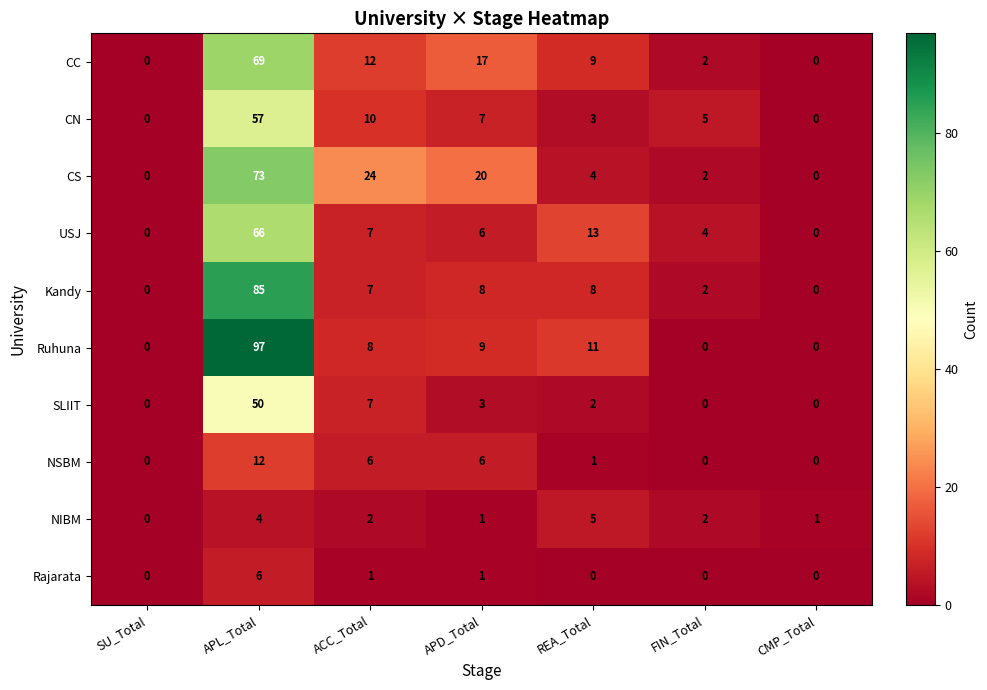

At how many categories does at least one series exceed 53?

1